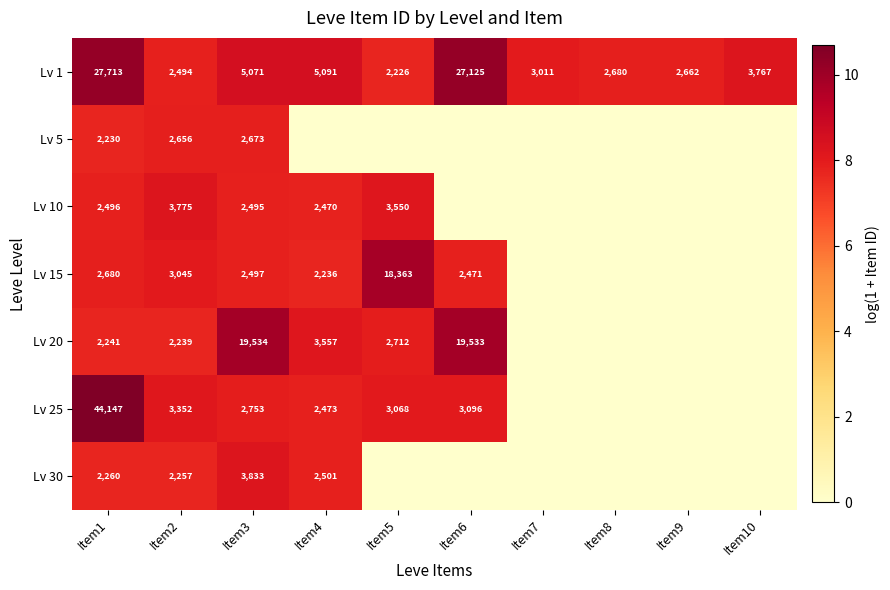

The value of Lv 15 at Item2 is 3045. True or false?

True